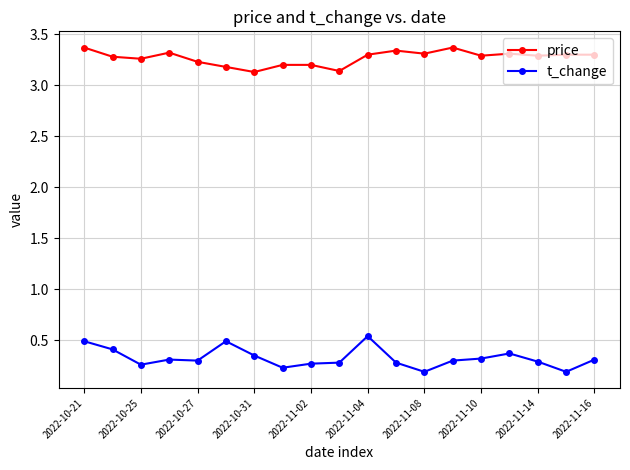

Which series has the widest spread of values?

t_change